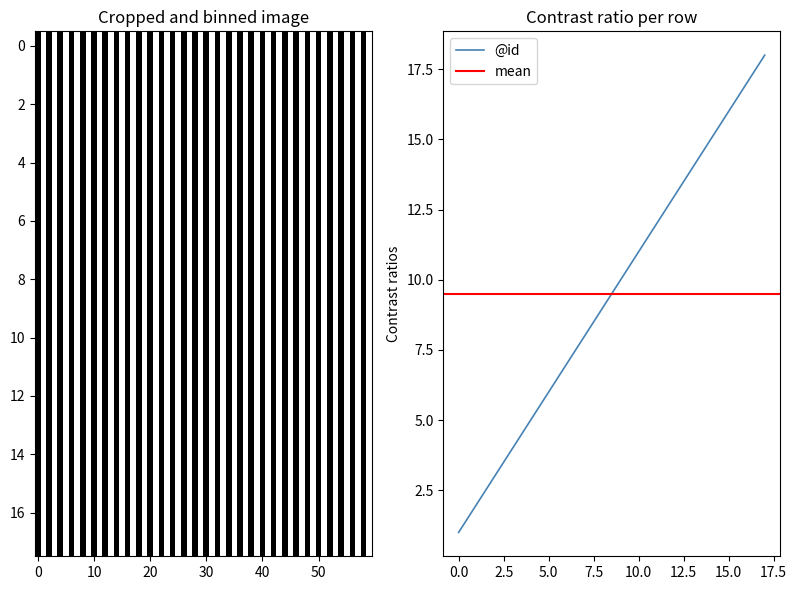

What is the value of the 17th point from the left?

17